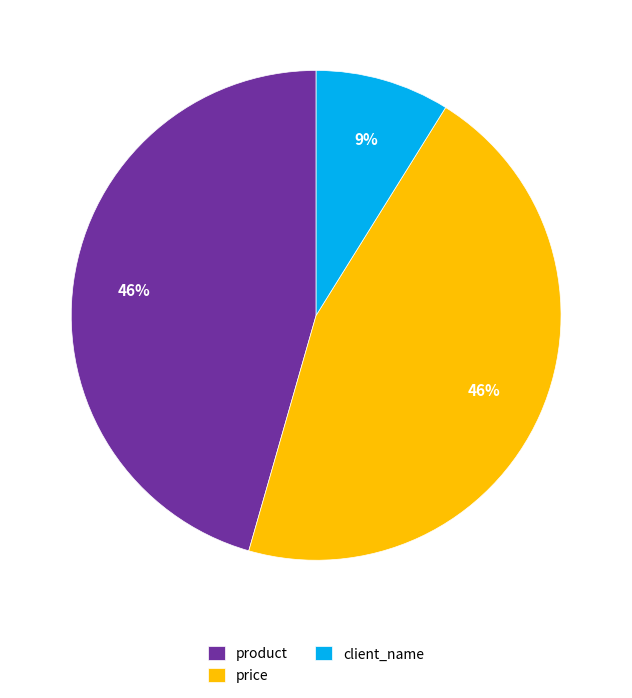

To the nearest percent, what percentage of the pie is price?

46%